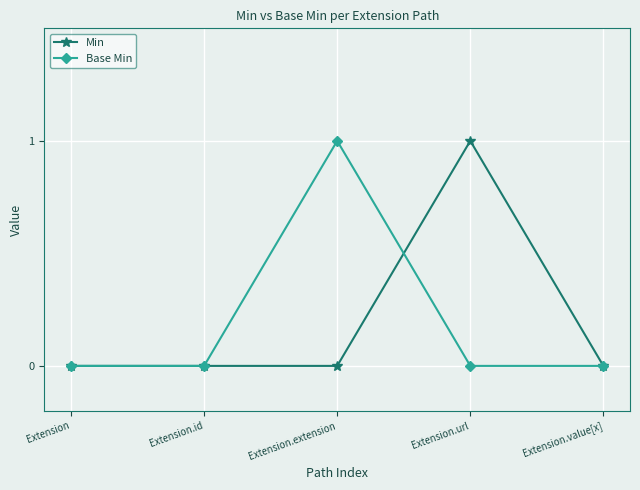

Reading left to right, extract all data points from this chart.

Min: Extension=0	Extension.id=0	Extension.extension=0	Extension.url=1	Extension.value[x]=0
Base Min: Extension=0	Extension.id=0	Extension.extension=1	Extension.url=0	Extension.value[x]=0